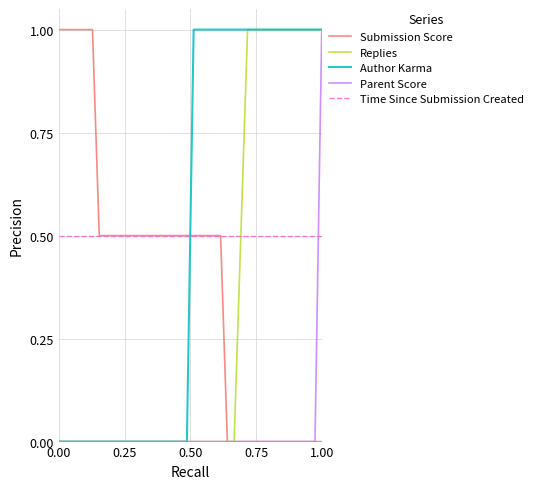

What is the average value of the Replies series?

0.3